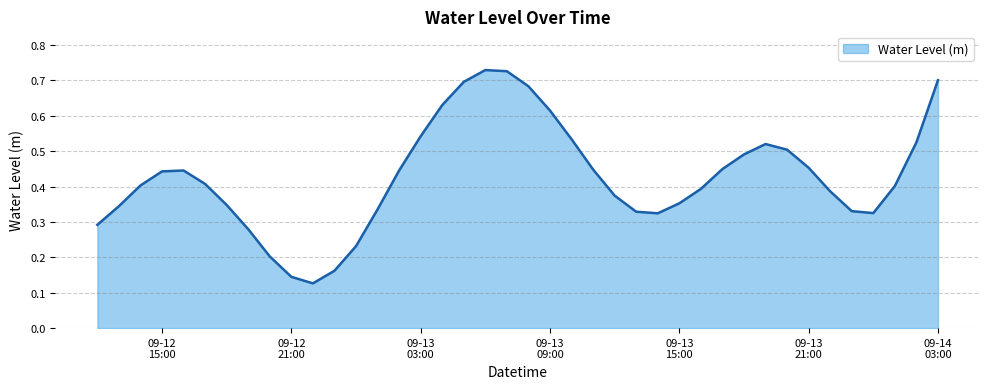

Which label corresponds to the largest value in the chart?

2024-09-13 06:00:00